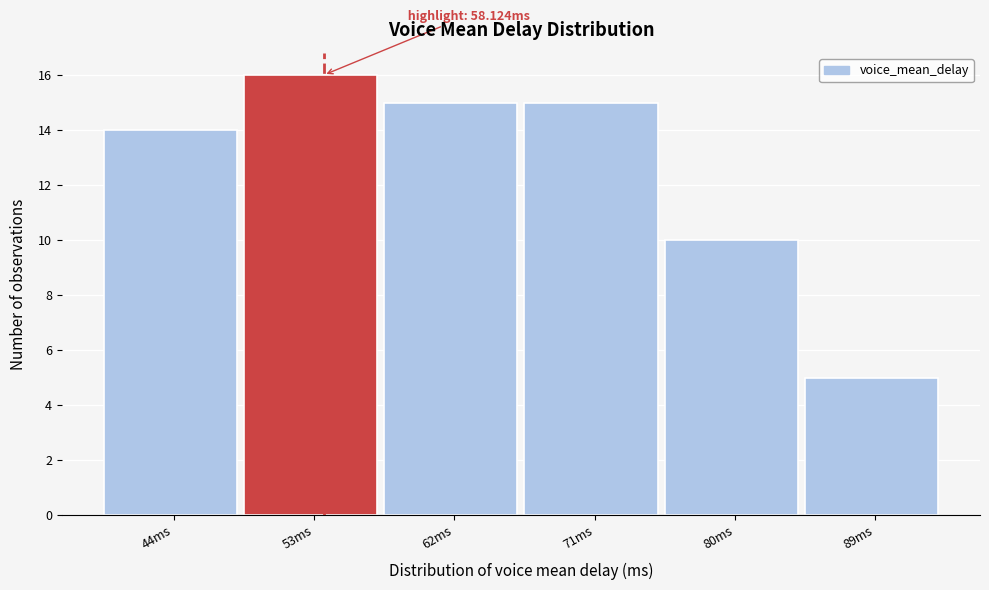

Reading left to right, transcribe all the data shown in this chart.

44ms=14	53ms=16	62ms=15	71ms=15	80ms=10	89ms=5